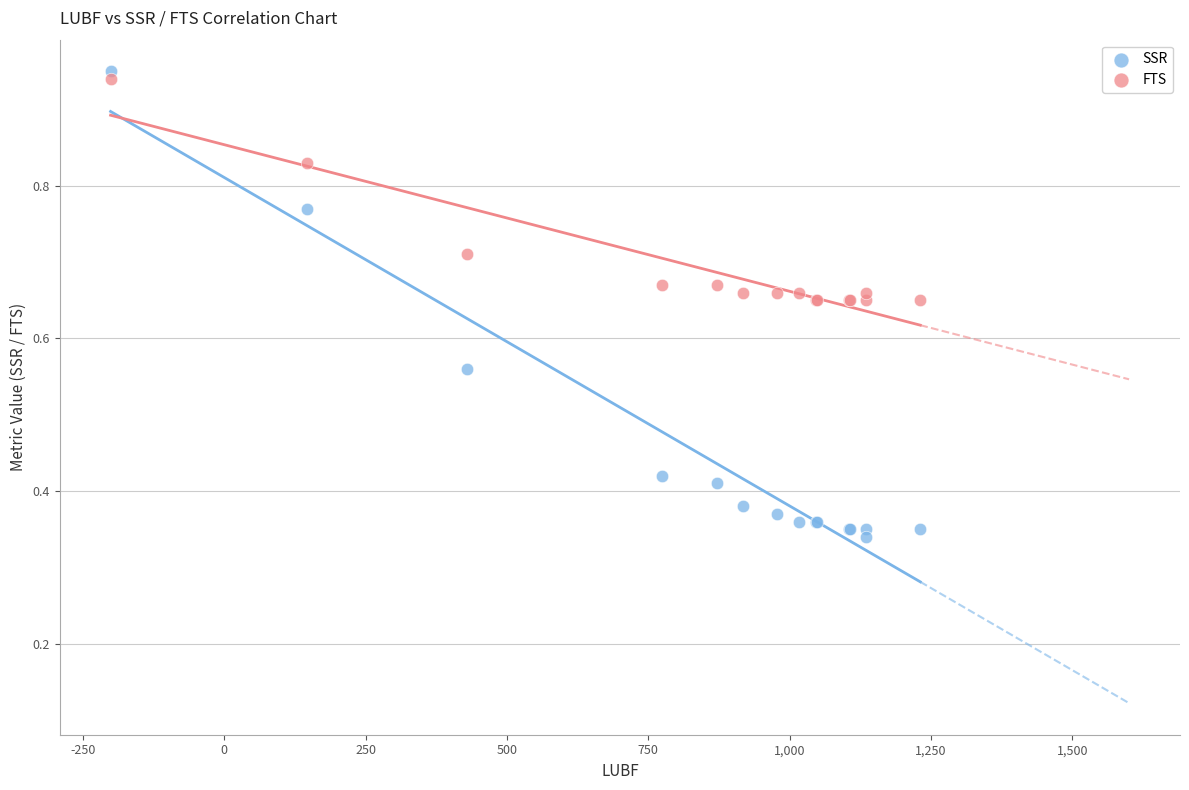

What is the X range (max minus min) for the scatter plot?

1432.0